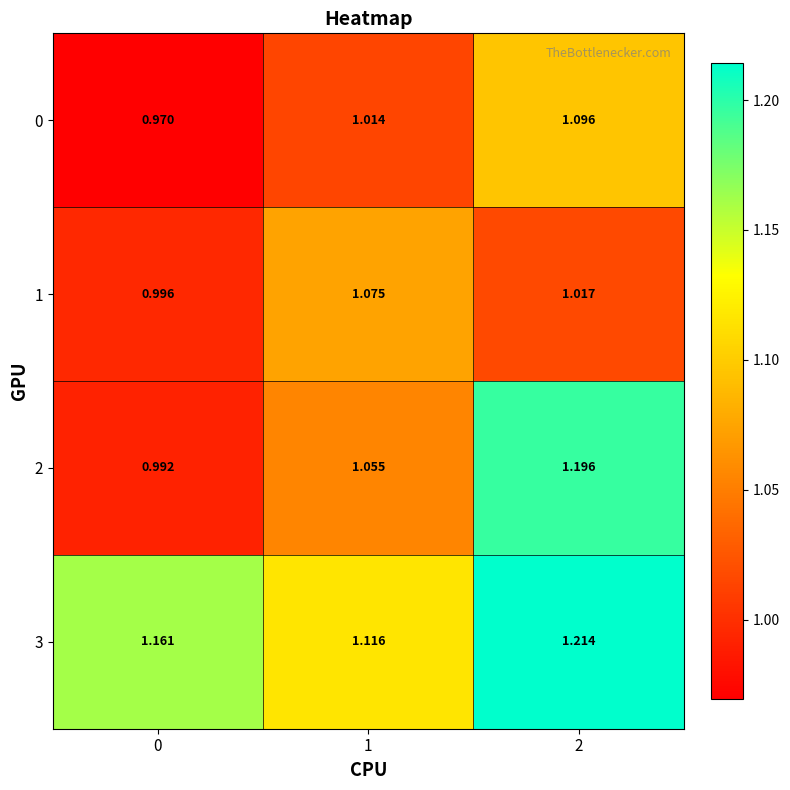

Which series has the largest total across all categories?

3